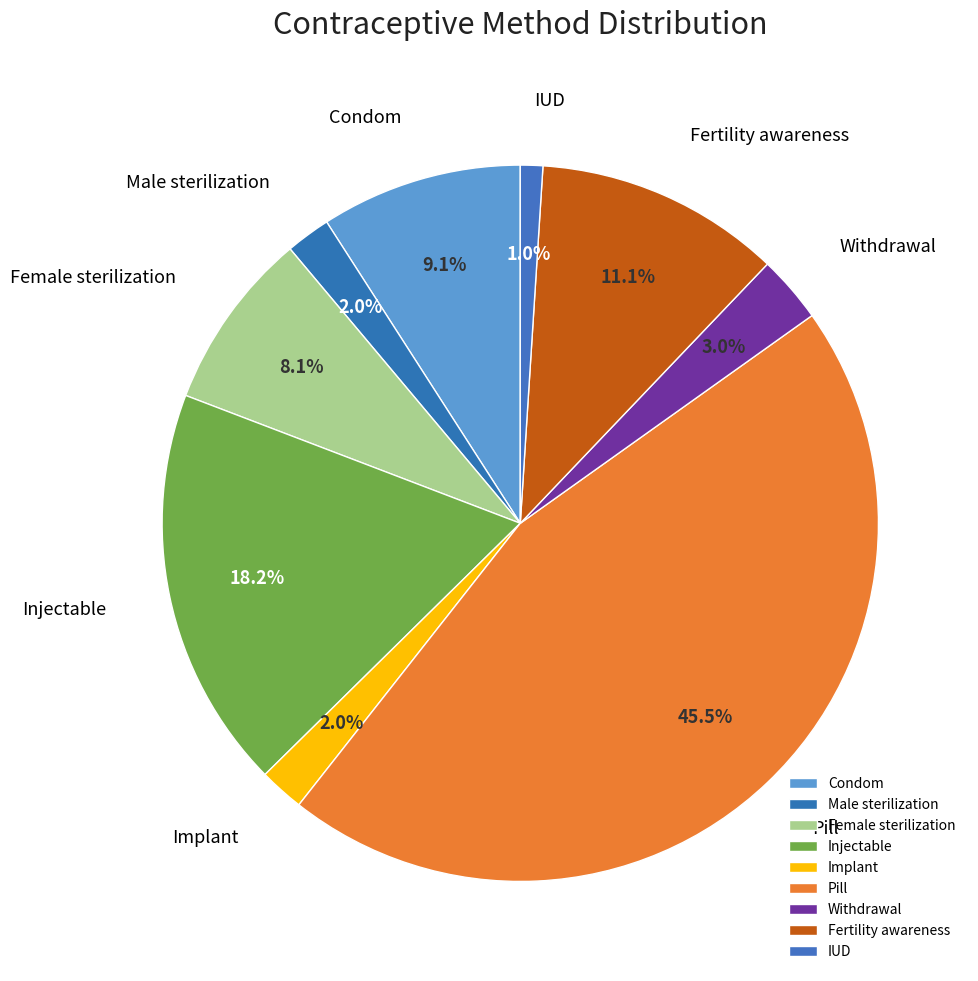

What is the smallest slice in the pie chart?

IUD